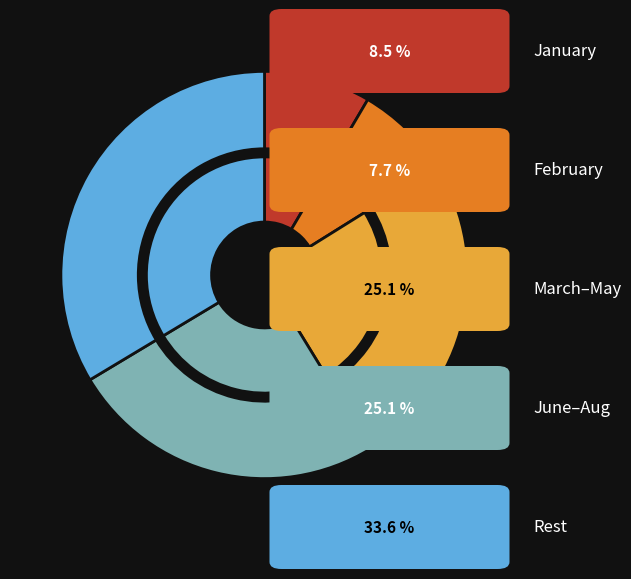

Is the sum of February and March greater than half?

No